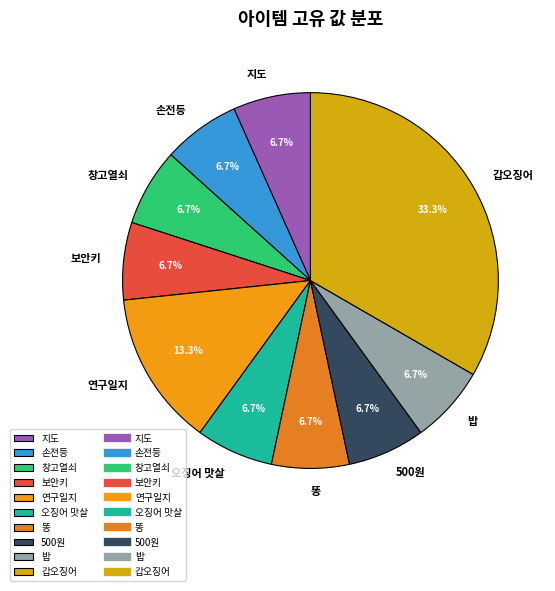

Approximately how many times larger is the value at 연구일지 compared to 밥?

2.0